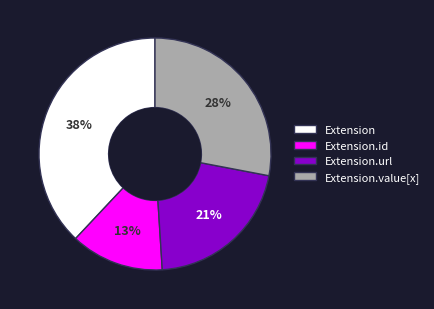

Rank the categories by value from highest to lowest.

Extension, Extension.value[x], Extension.url, Extension.id